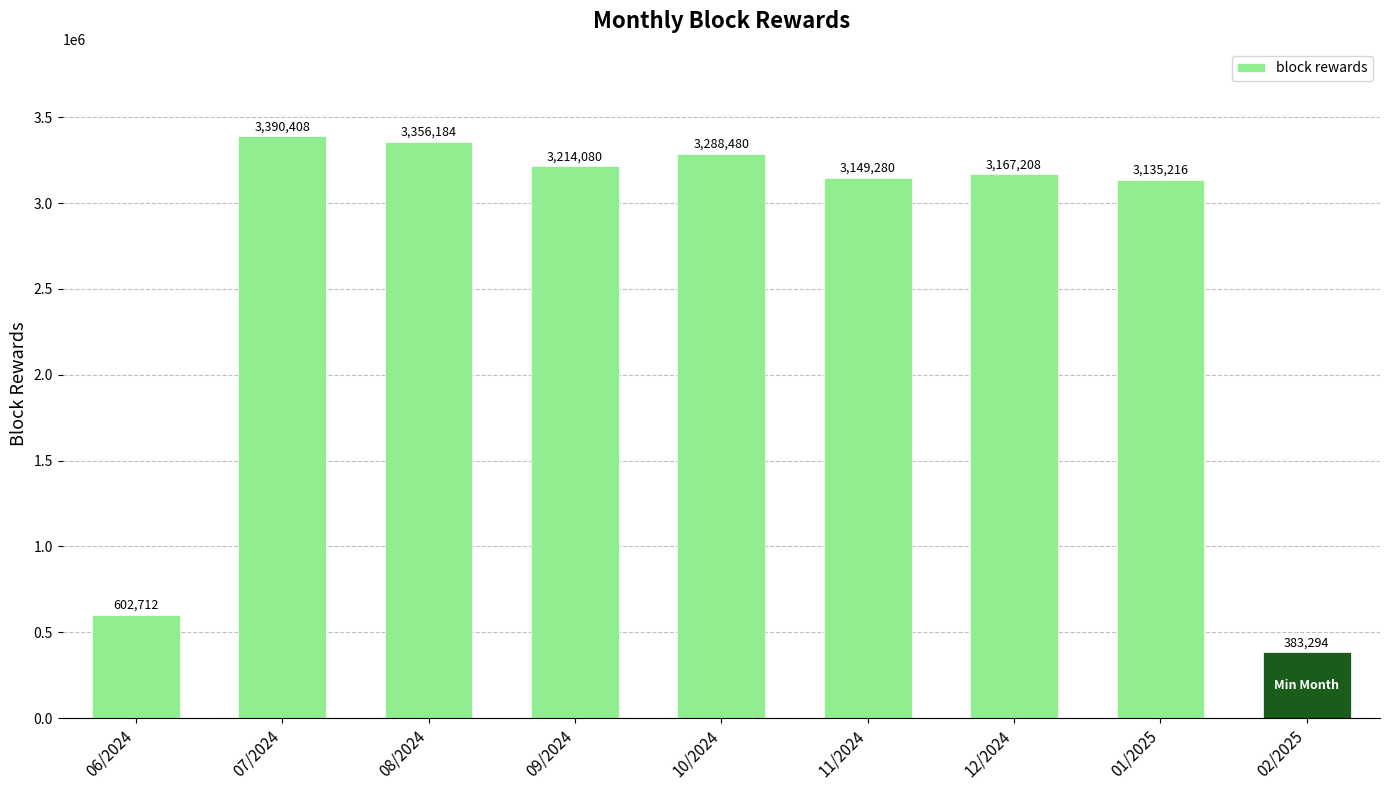

What is the change in value from 12/2024 to 02/2025?

-2783914